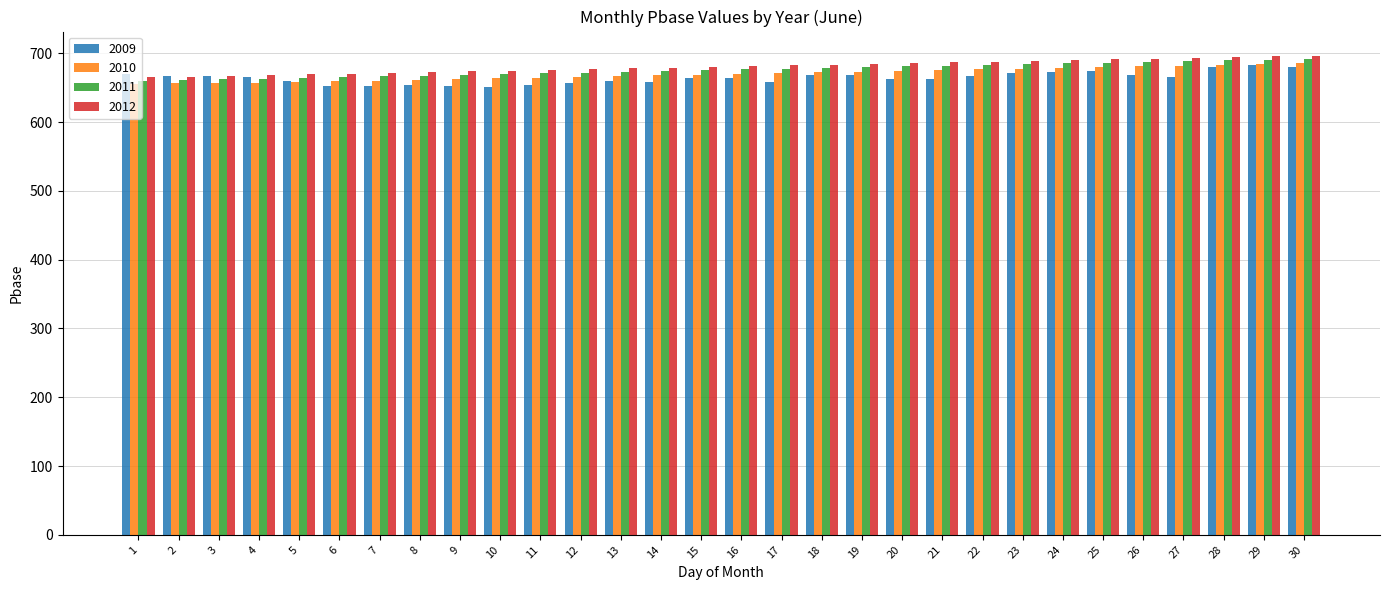

What is the difference between the 2011 values at 28 and 19?

9.9